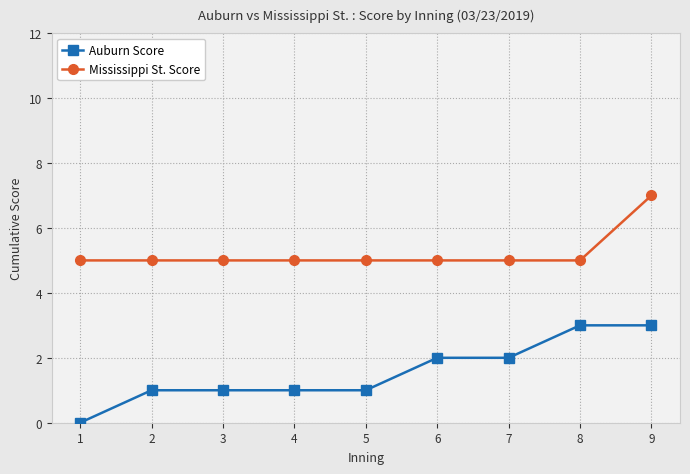

Reading left to right, transcribe all the data shown in this chart.

Auburn Score: 1=0	2=1	3=1	4=1	5=1	6=2	7=2	8=3	9=3
Mississippi St. Score: 1=5	2=5	3=5	4=5	5=5	6=5	7=5	8=5	9=7